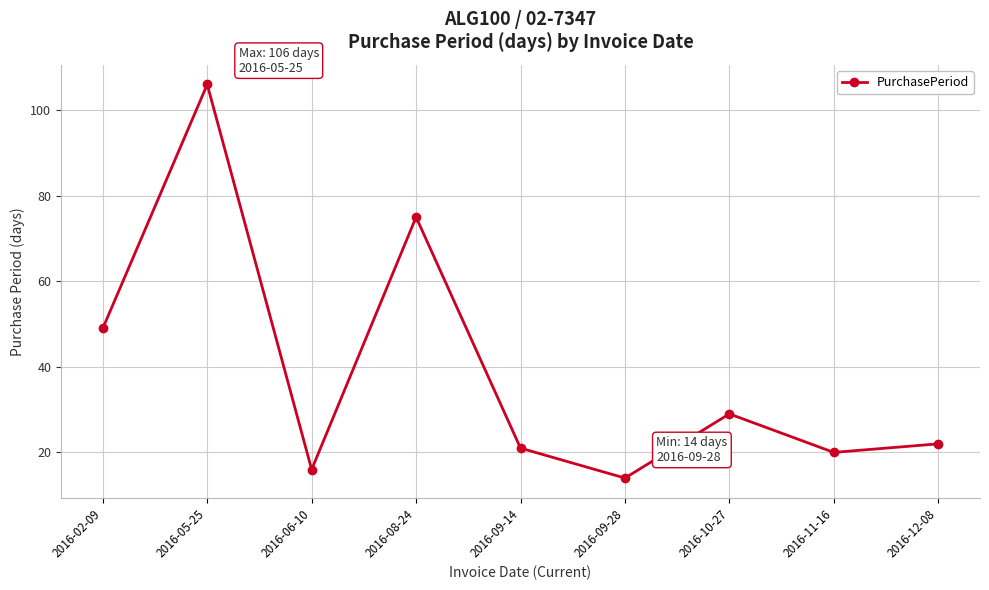

Reading left to right, what are all the values shown in this chart?

2016-02-09=49	2016-05-25=106	2016-06-10=16	2016-08-24=75	2016-09-14=21	2016-09-28=14	2016-10-27=29	2016-11-16=20	2016-12-08=22